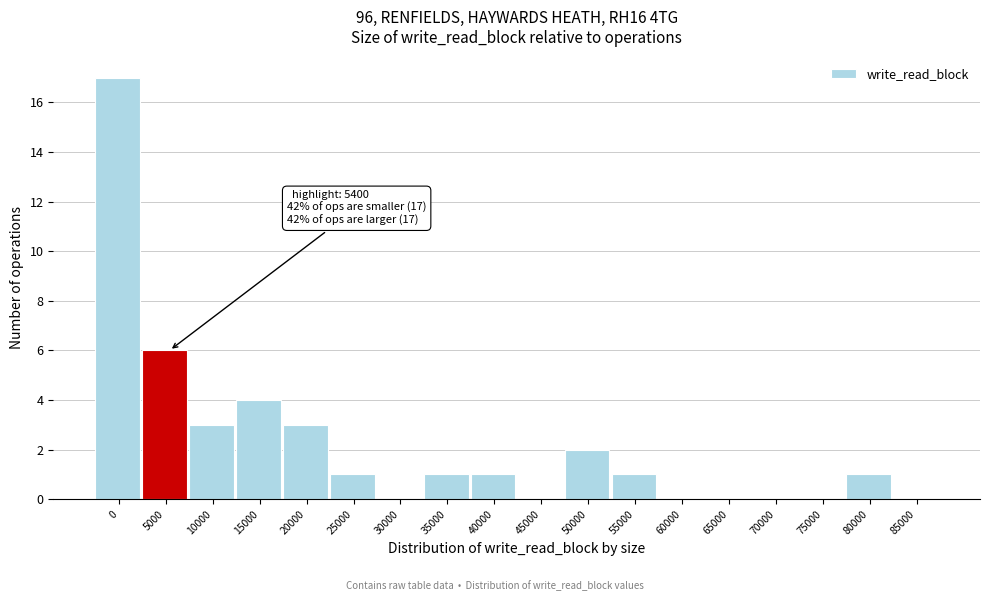

Reading left to right, what are all the values shown in this chart?

0=17	5000=6	10000=3	15000=4	20000=3	25000=1	30000=0	35000=1	40000=1	45000=0	50000=2	55000=1	60000=0	65000=0	70000=0	75000=0	80000=1	85000=0